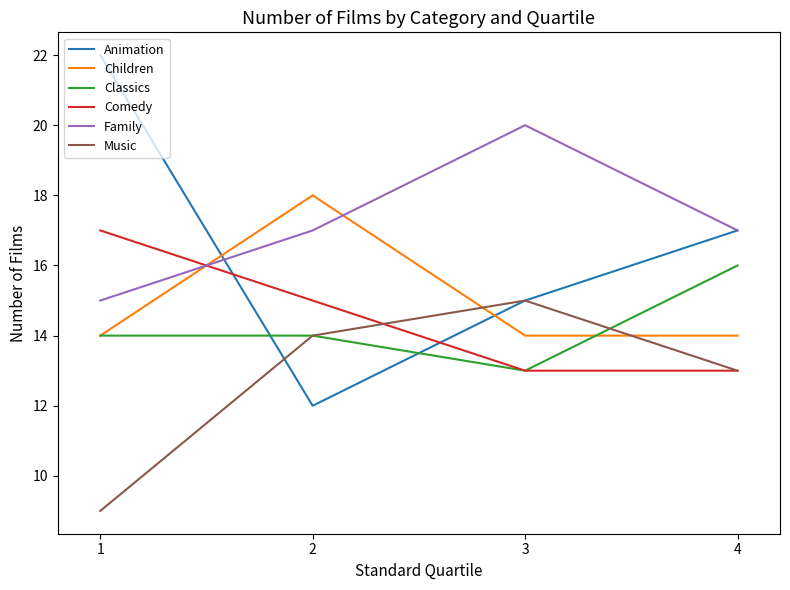

What is the total value across all series at 3?

90